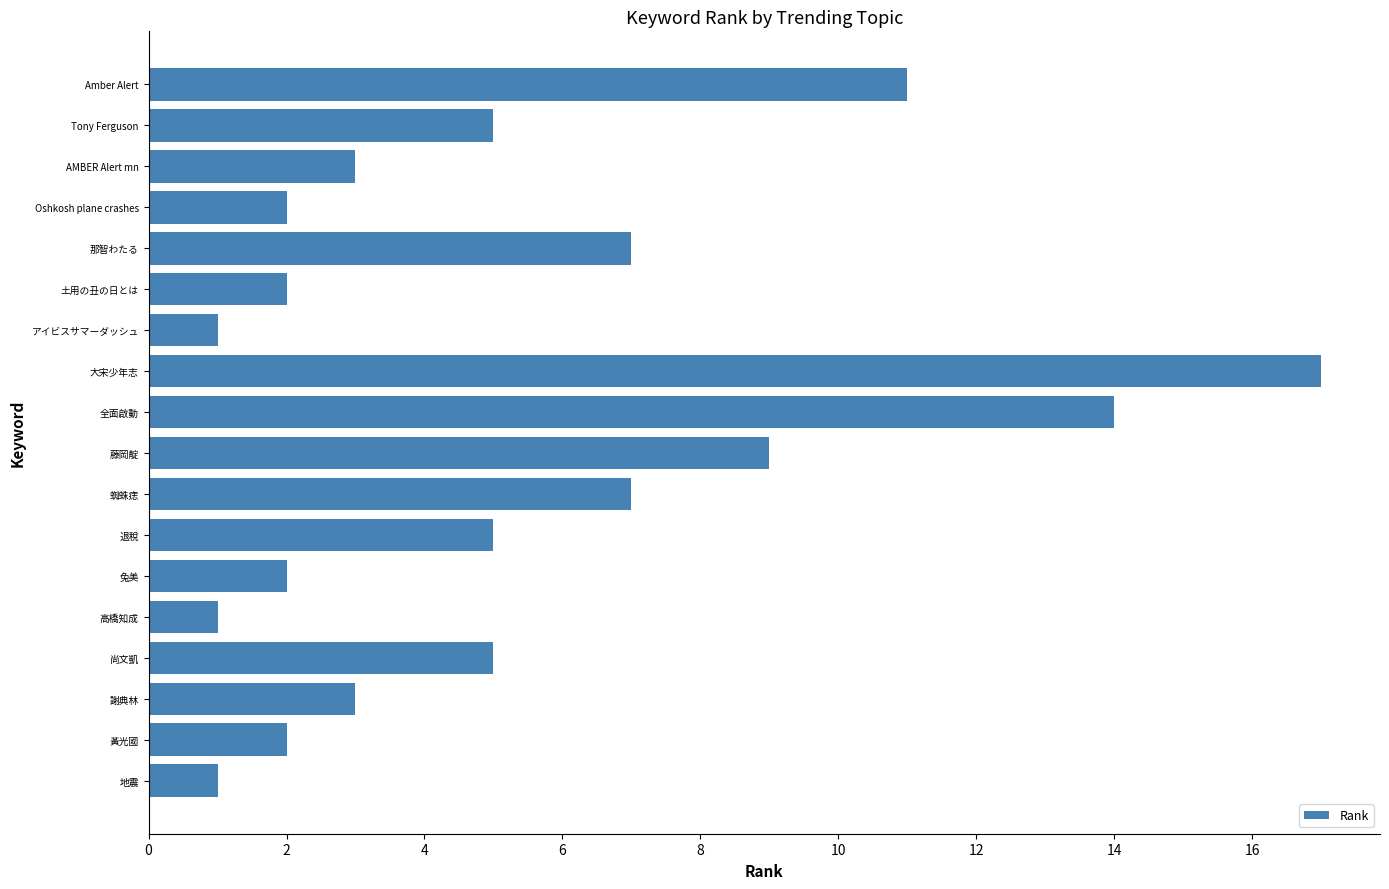

How many bars are there in total?

18